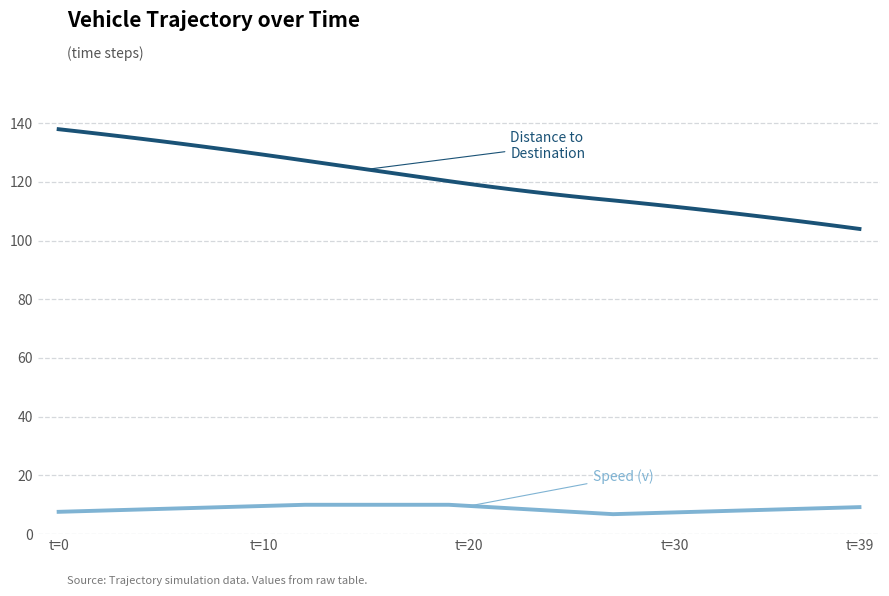

What is the maximum value shown in the chart?

137.9